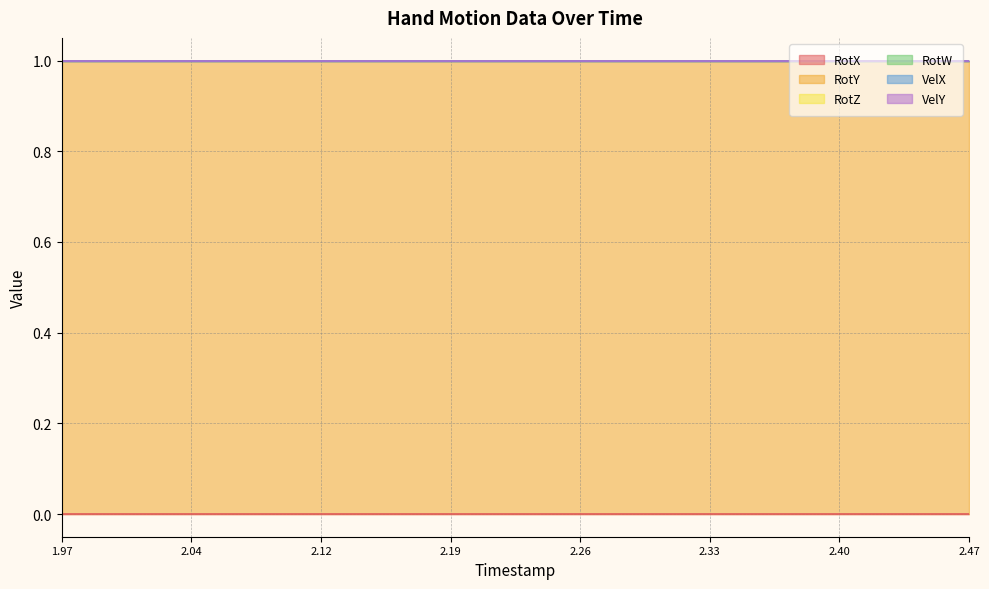

How many data points does each series have?

15